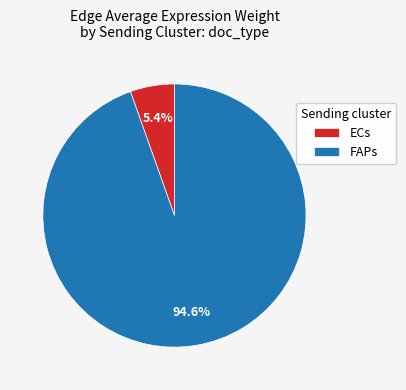

Between ECs and FAPs, which is larger?

FAPs